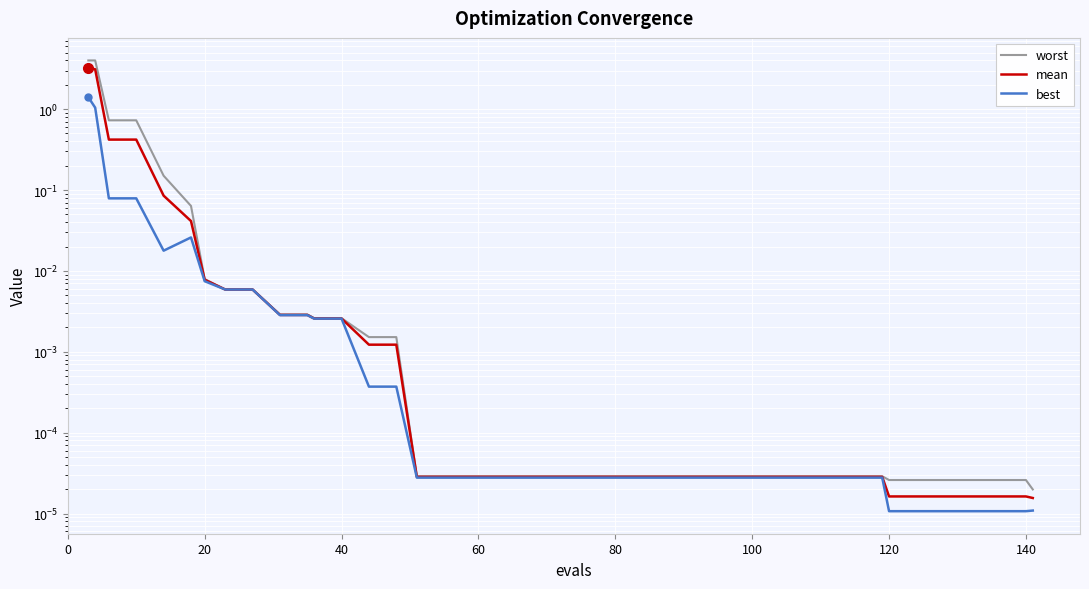

What are all the series names shown in the legend?

worst, mean, best